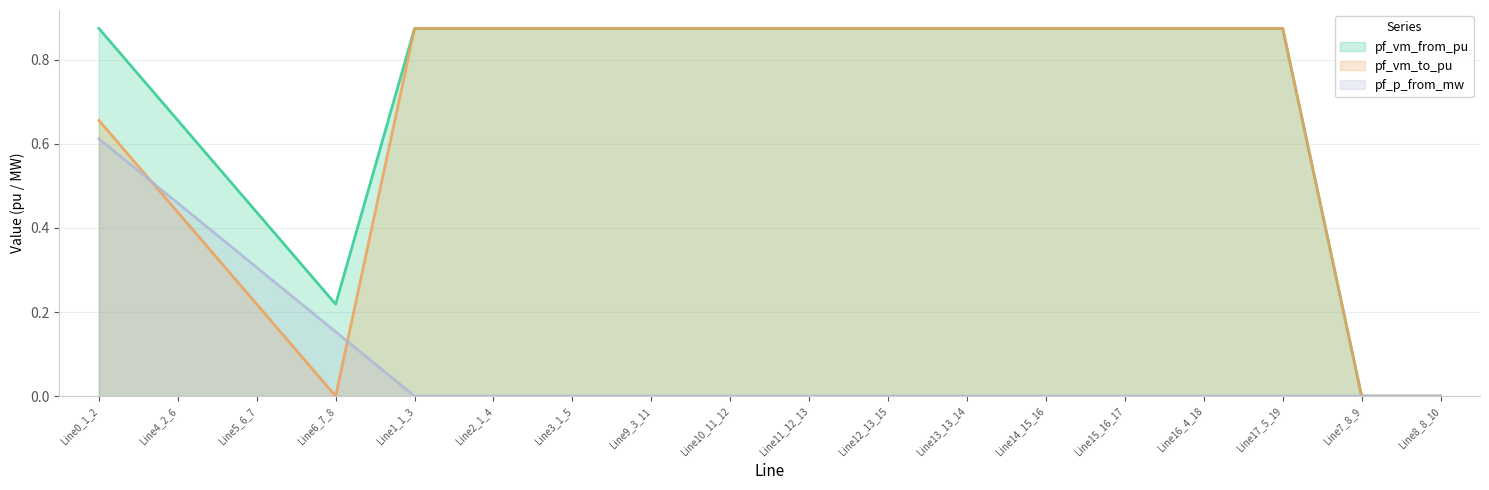

What position from the left is Line2_1_4?

6